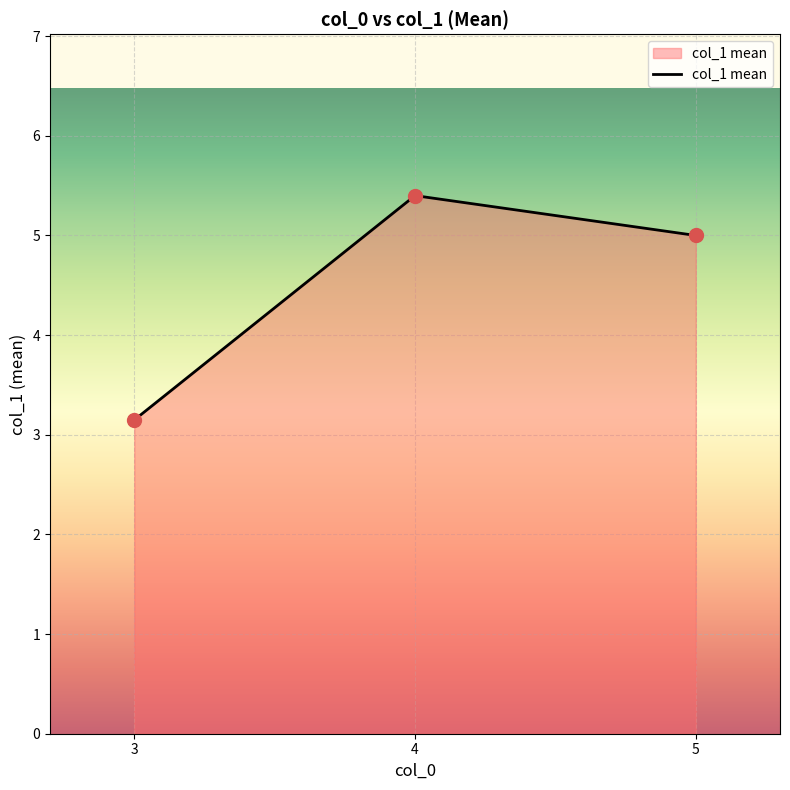

Between 3 and 4, which is larger?

4